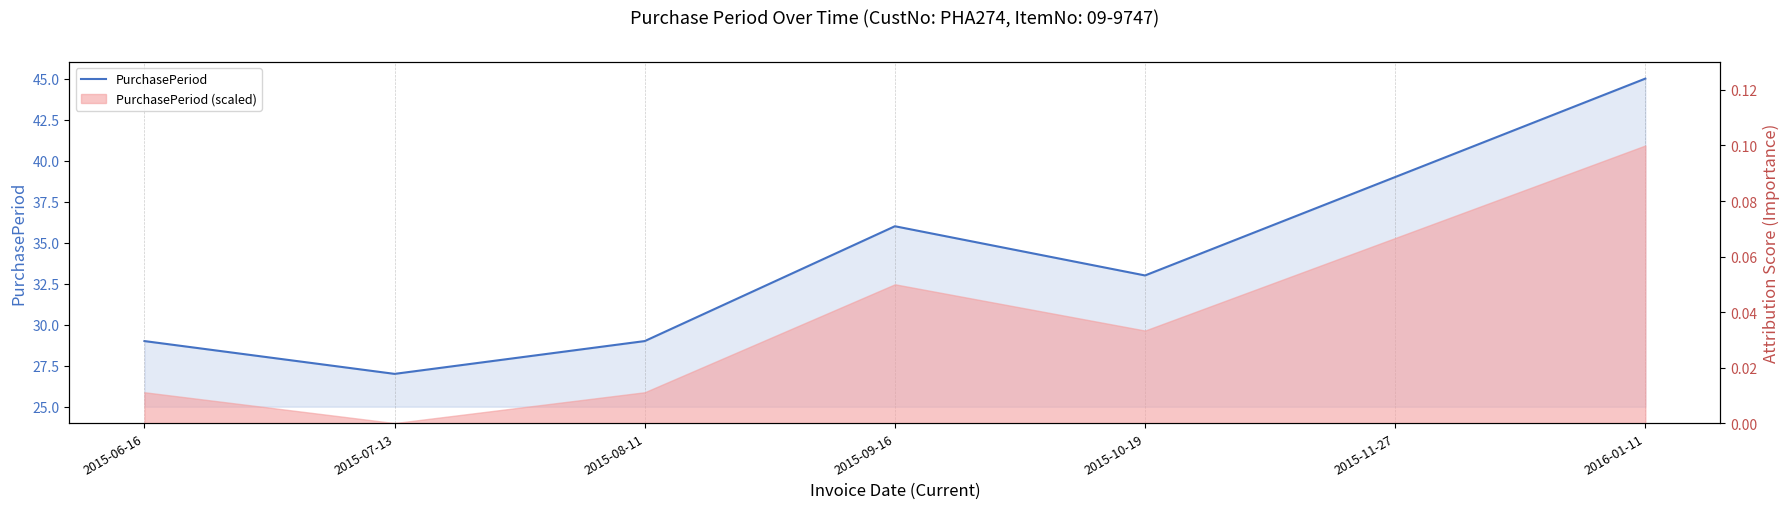

Reading left to right, list all the values displayed in this chart.

2015-06-16=29	2015-07-13=27	2015-08-11=29	2015-09-16=36	2015-10-19=33	2015-11-27=39	2016-01-11=45